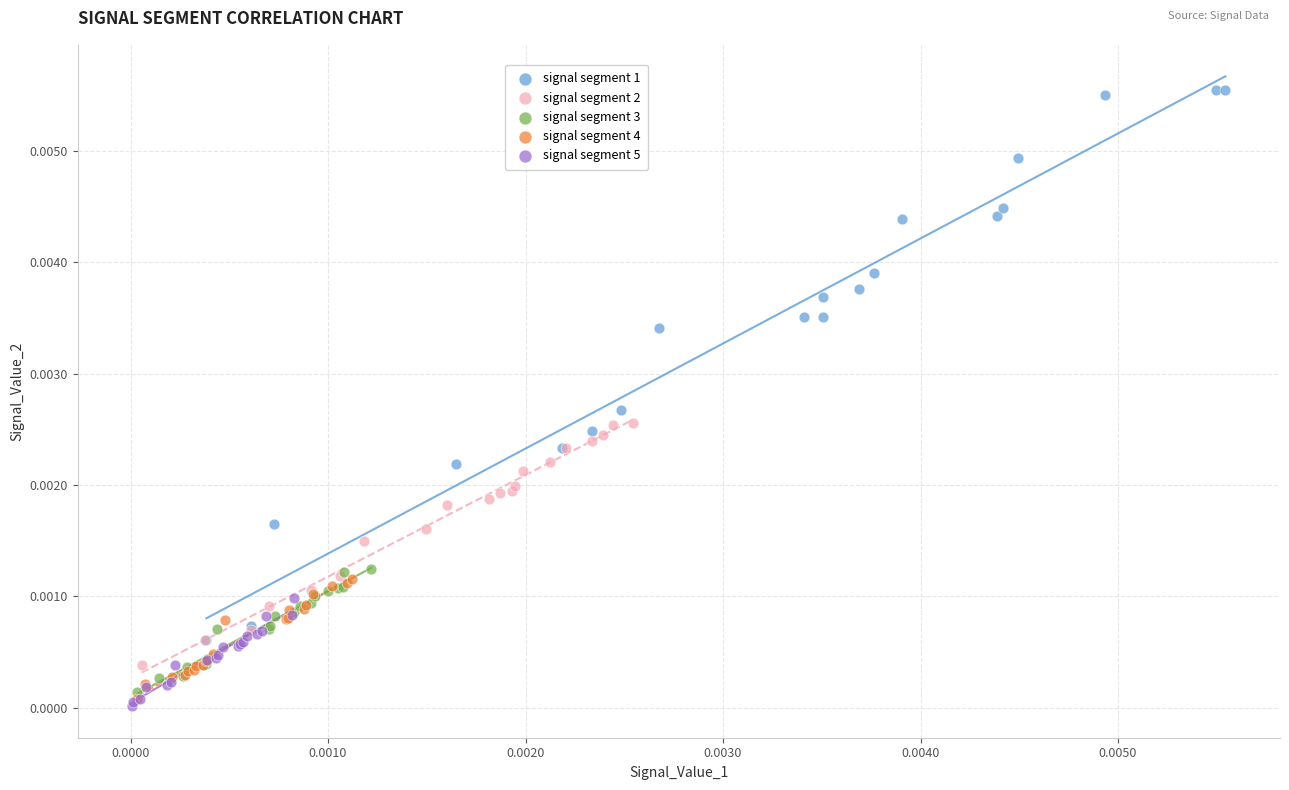

Which series reaches the maximum Y coordinate?

signal segment 1